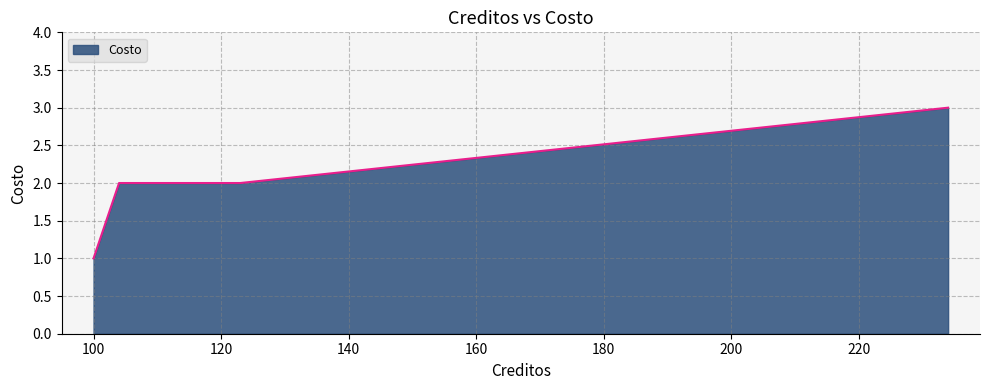

Does the chart display data point markers on the line(s)?

No